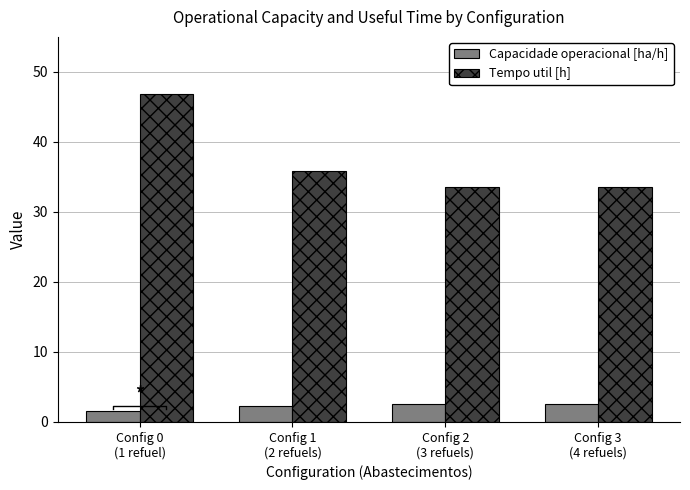

What is the label of the 1st bar from the left?

Config 0
(1 refuel)